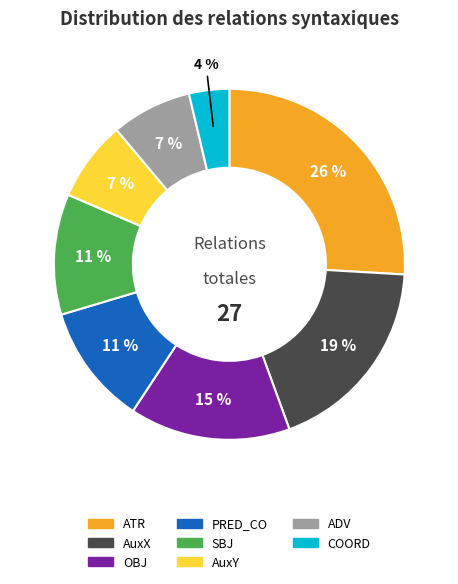

Is COORD the majority of the pie?

No